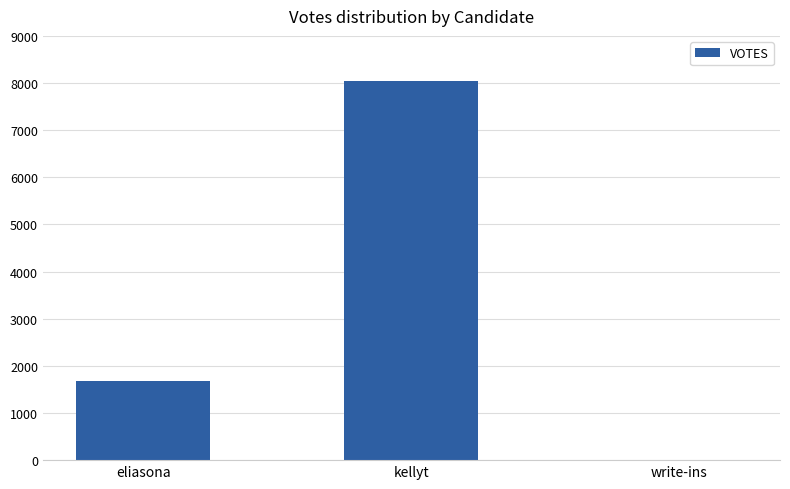

Reading left to right, transcribe all the data shown in this chart.

1673	8050	0